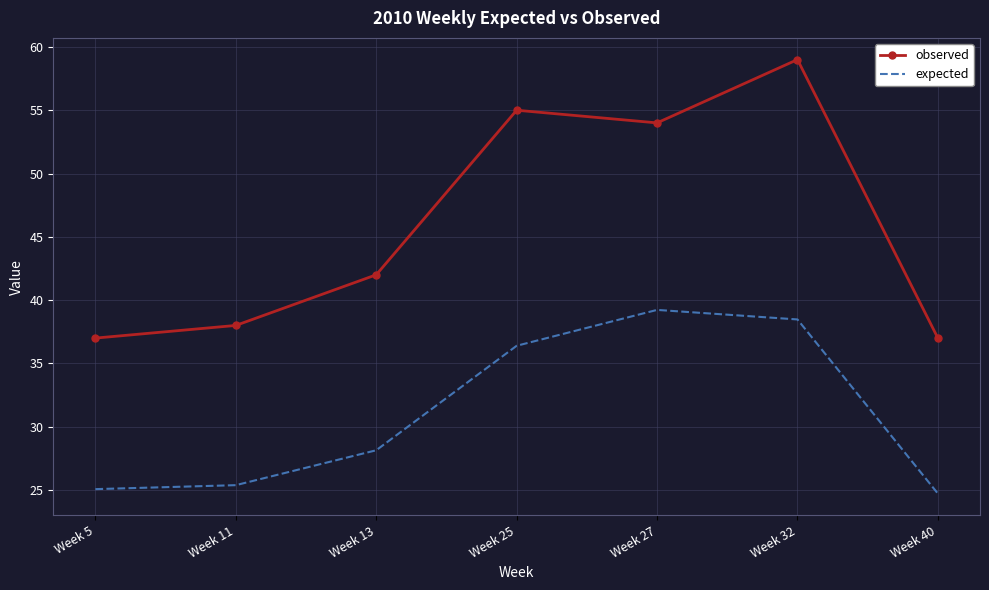

How many values in the observed series are below 42?

3